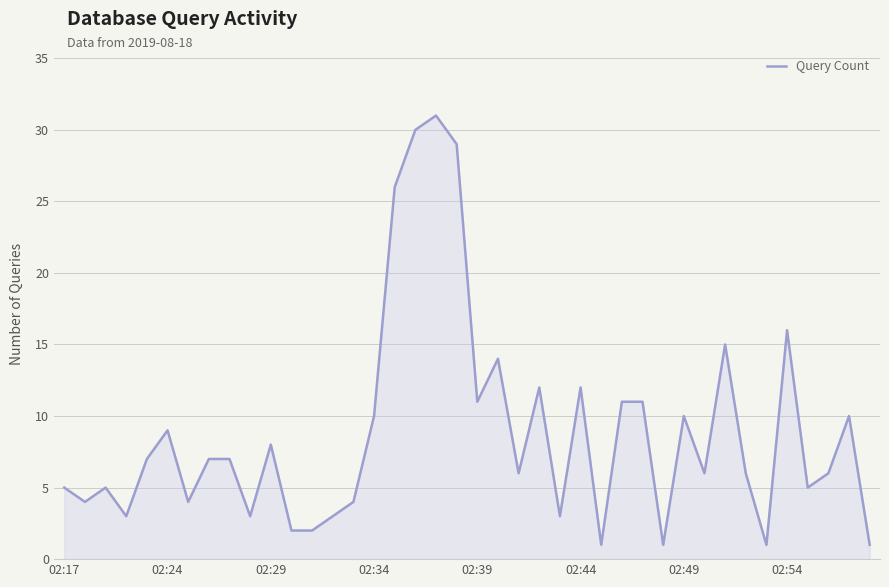

What is the difference between the maximum and minimum values?

30